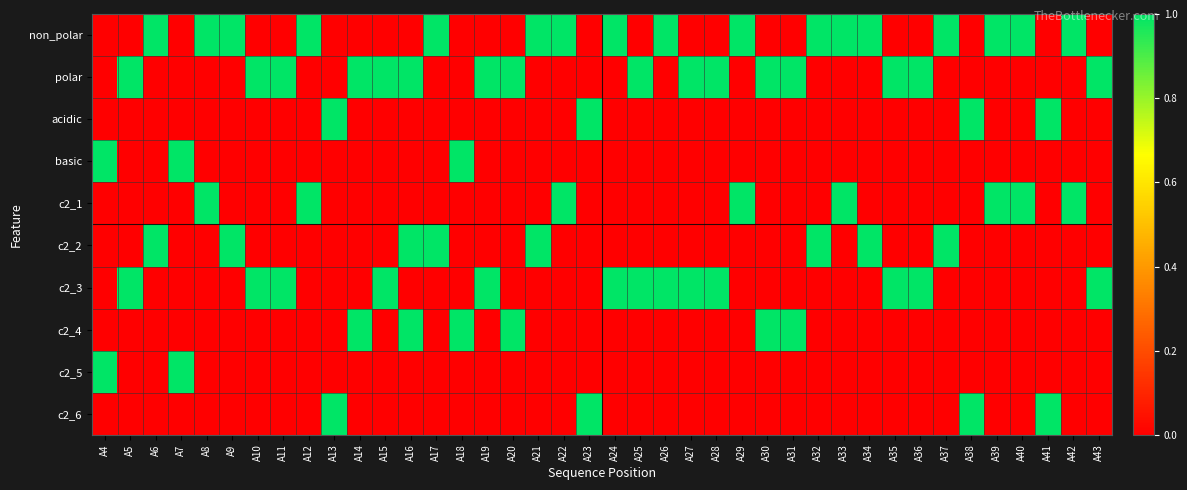

What is the spread (max minus min) of values at A20?

1